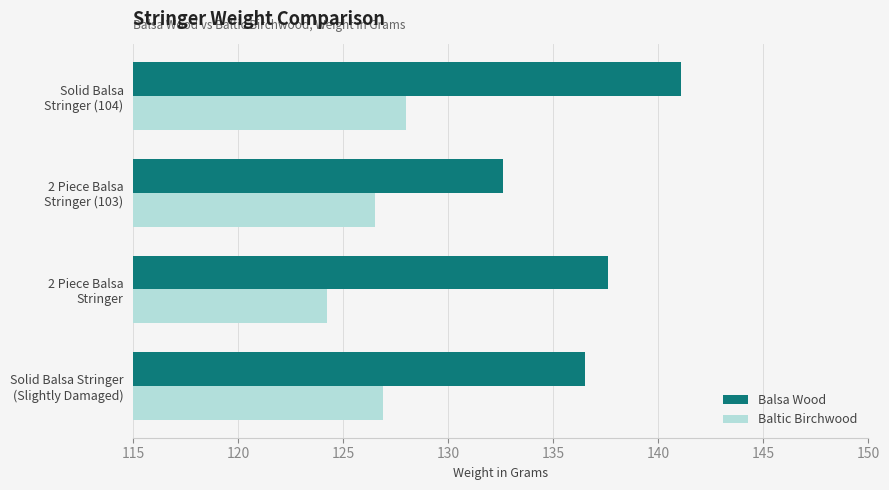

List the series in order of their overall mean, highest first.

Balsa Wood, Baltic Birchwood